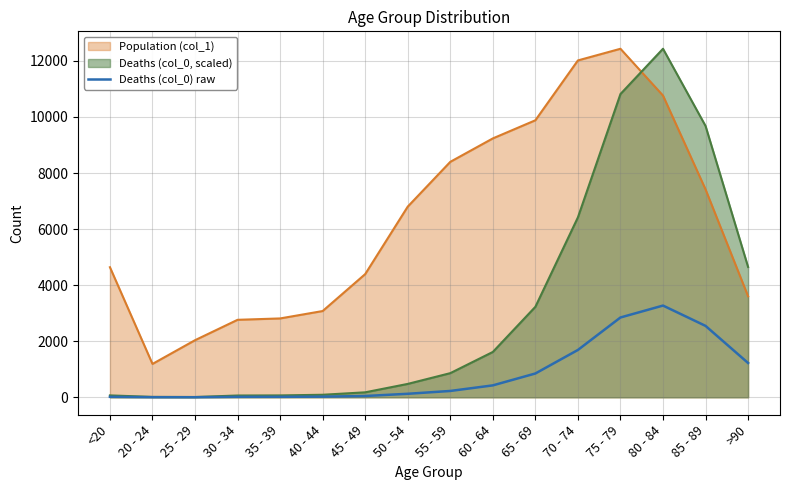

What is the maximum value shown in the chart?

12434.0